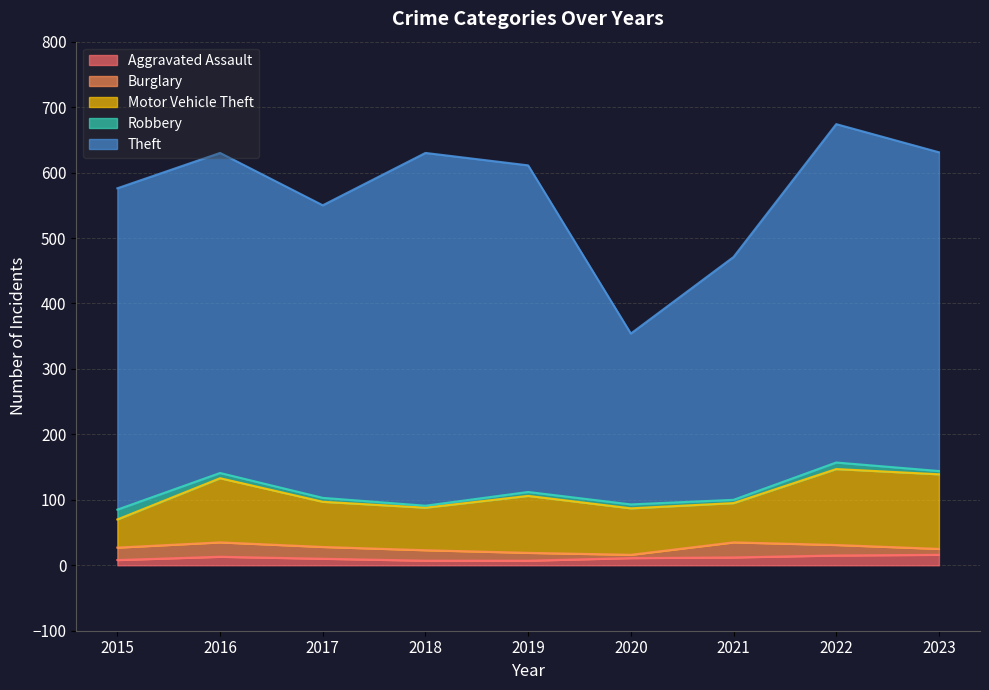

How many lines are shown in the chart?

5